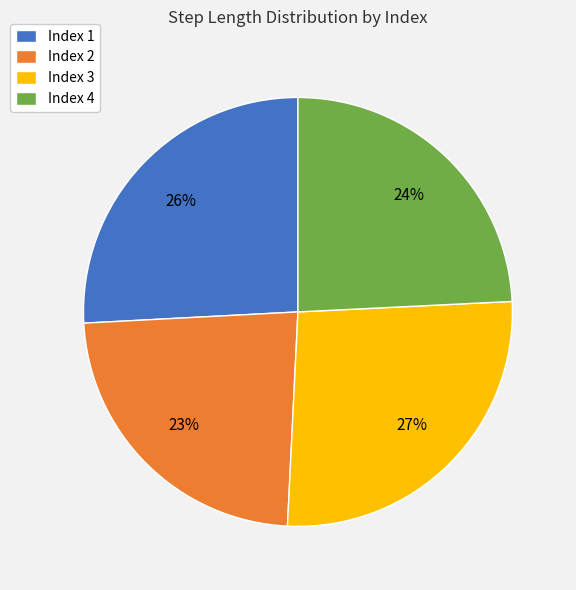

To the nearest percent, what percentage of the pie is Index 3?

27%